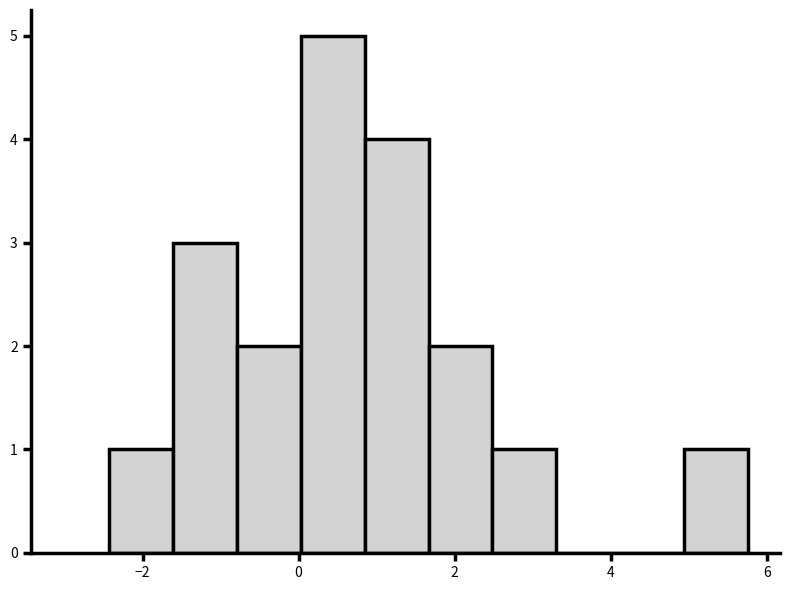

Reading left to right, list every bar in this chart as the range it spans on the x-axis followed by its height. Neither the bar edges nor the heights are printed on the chart, so give them approximately, as read against the axes.

-2.4 to -1.6: 1
-1.6 to -0.8: 3
-0.8 to 0.0: 2
0.0 to 0.8: 5
0.8 to 1.6: 4
1.6 to 2.4: 2
2.4 to 3.4: 1
3.4 to 4.2: 0
4.2 to 5.0: 0
5.0 to 5.8: 1